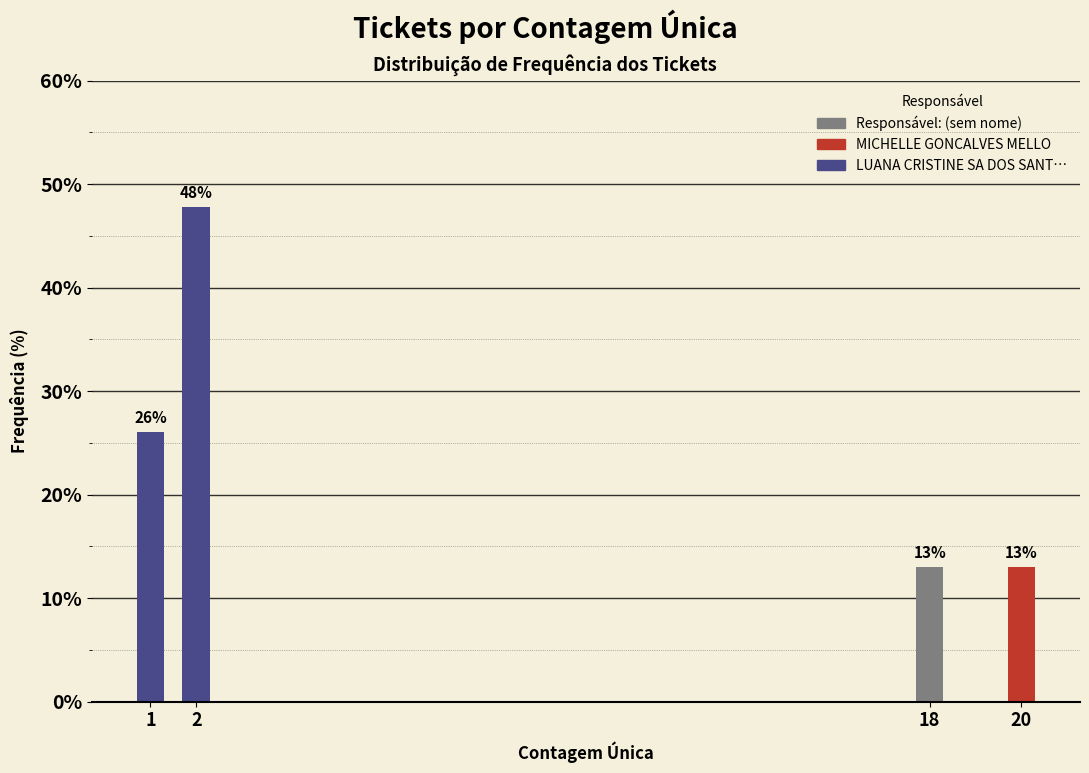

What is the average value?

25.0